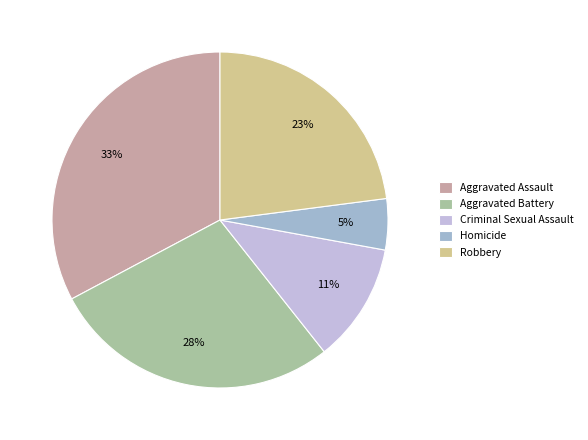

Combined, what portion of the pie is Aggravated Assault and Homicide?

37.7%